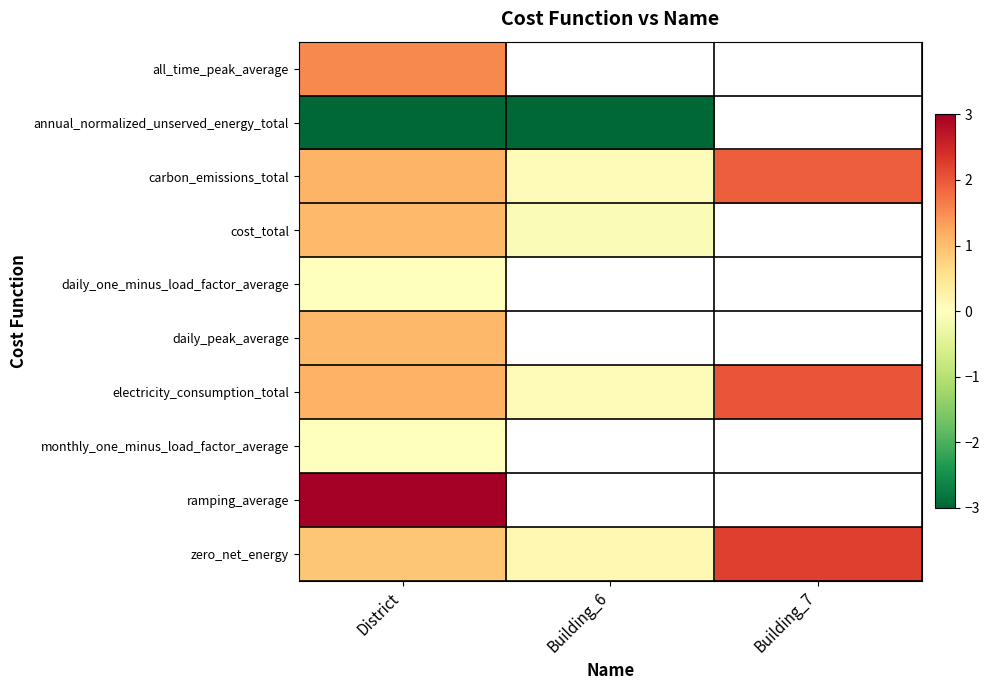

Which series has the largest total across all categories?

zero_net_energy